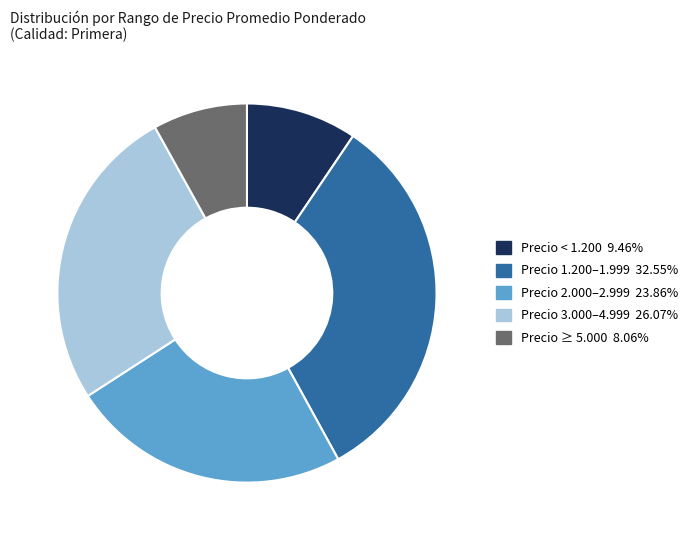

Is there a majority slice in this chart?

No